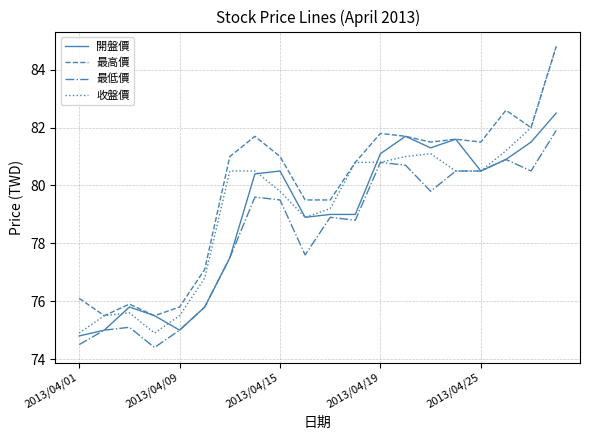

Which series has the largest total across all categories?

最高價